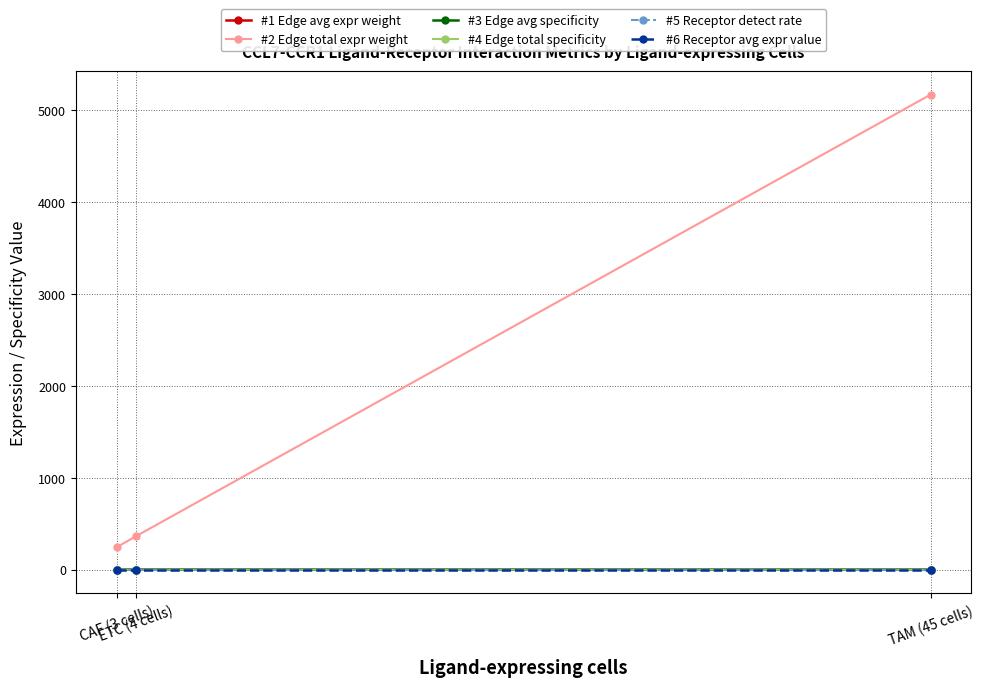

Does the chart display data point markers on the line(s)?

Yes